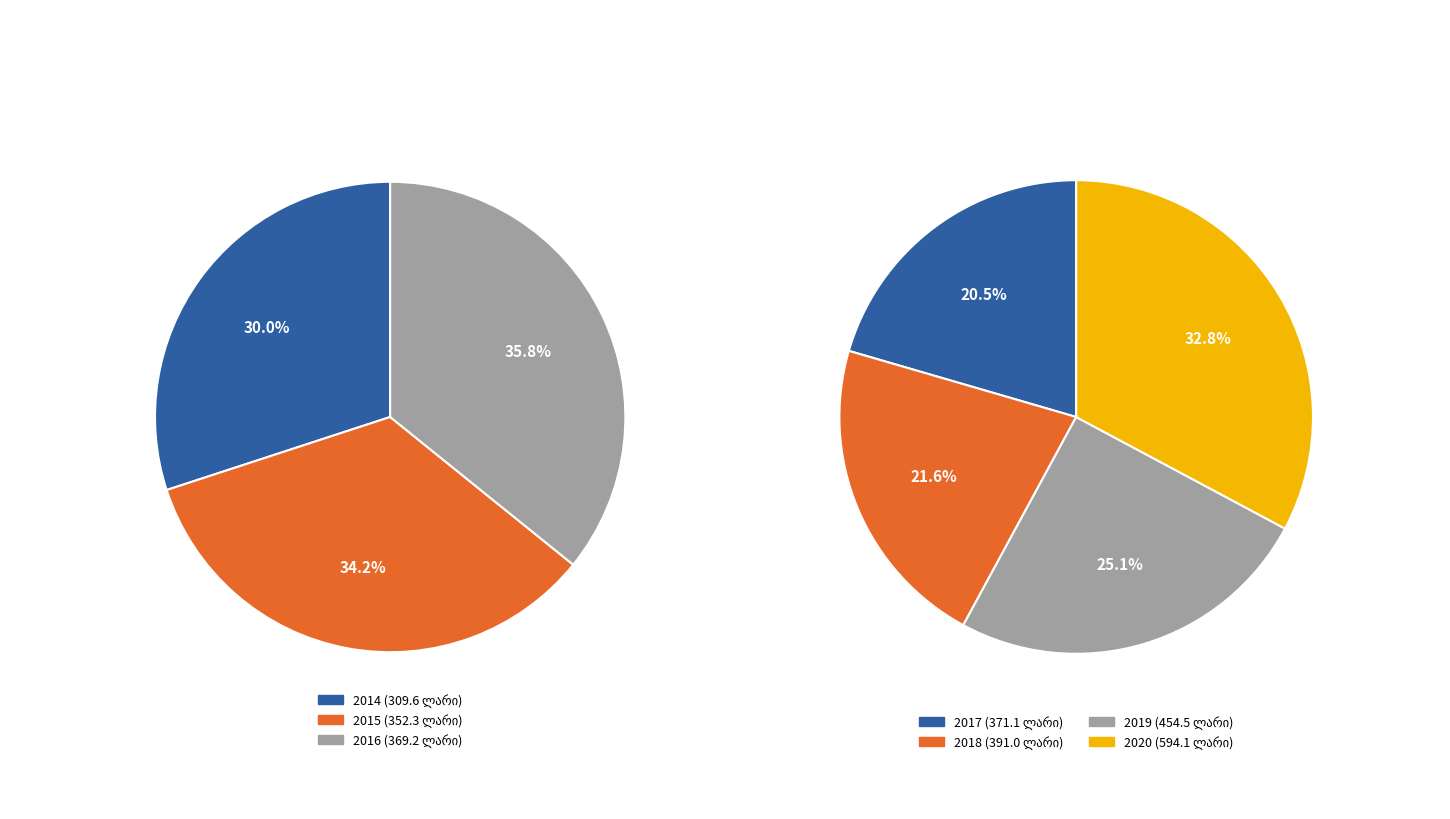

What is the smallest slice in the pie chart?

2014